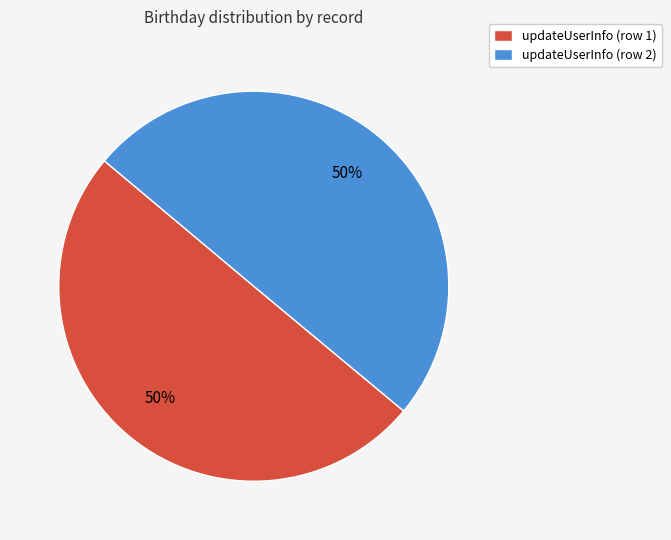

Approximately how many times larger is the value at updateUserInfo (row 1) compared to updateUserInfo (row 2)?

1.0